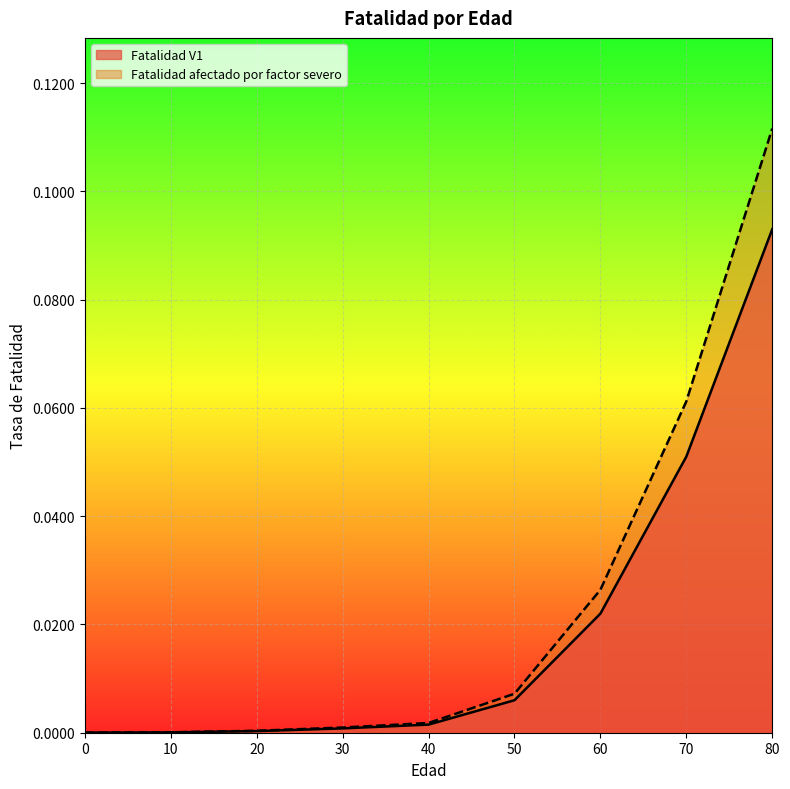

Which series has the largest total across all categories?

Fatalidad afectado por factor severo